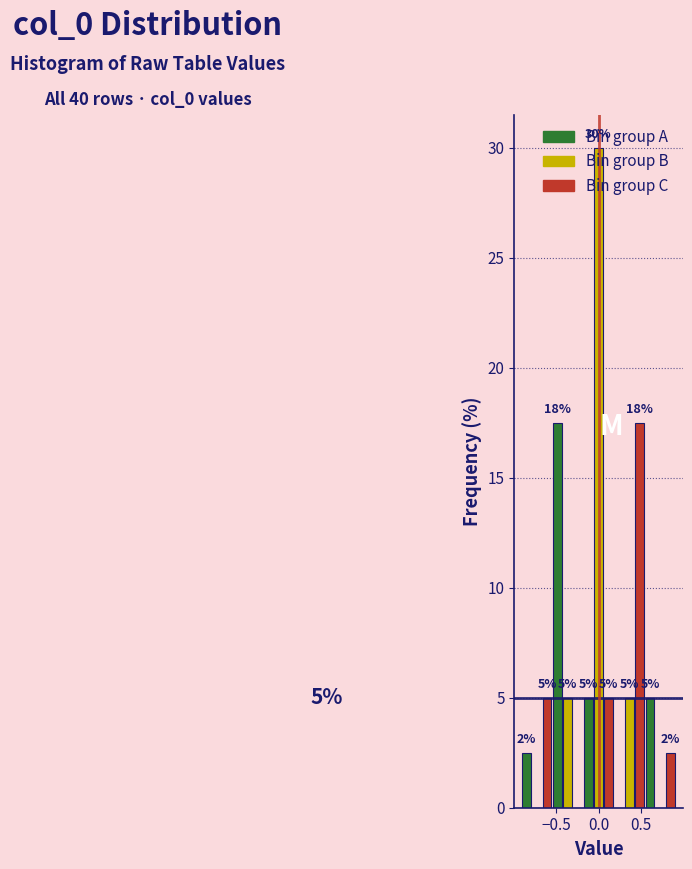

Around what value on the x-axis is the tallest bar? Give the approximate position of its centre, as read against the axis.

0.00